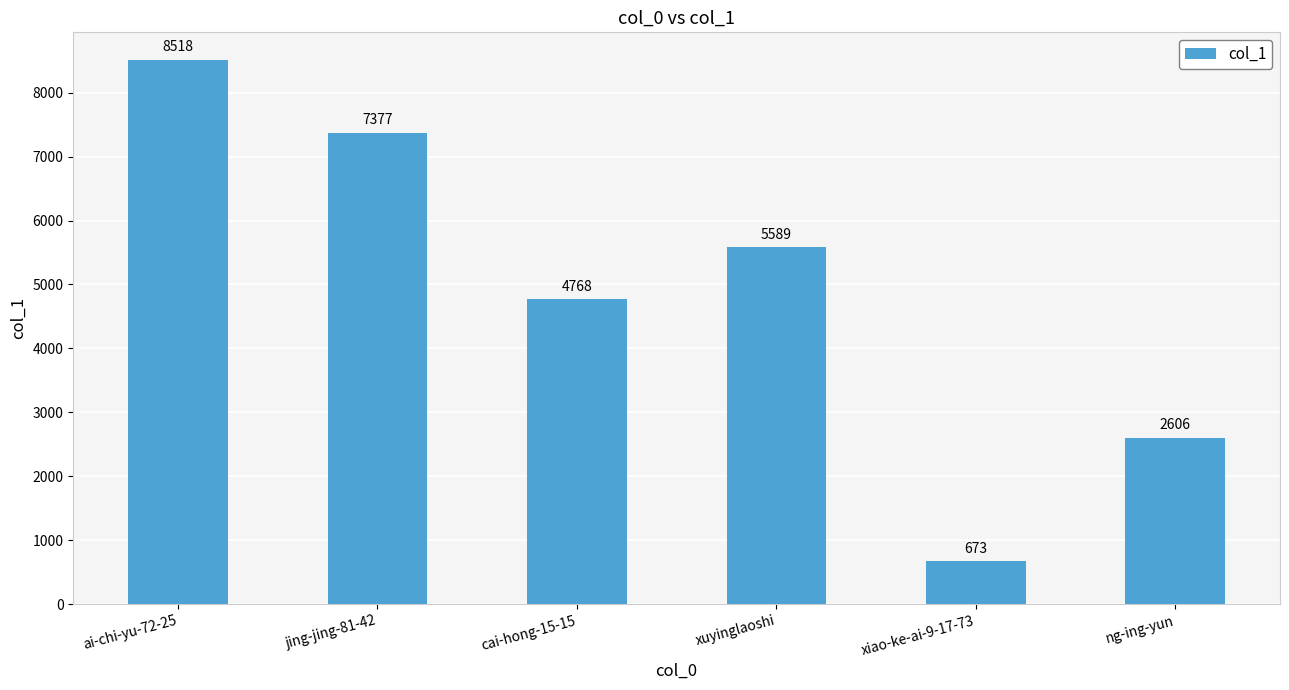

How many bars are there in total?

6